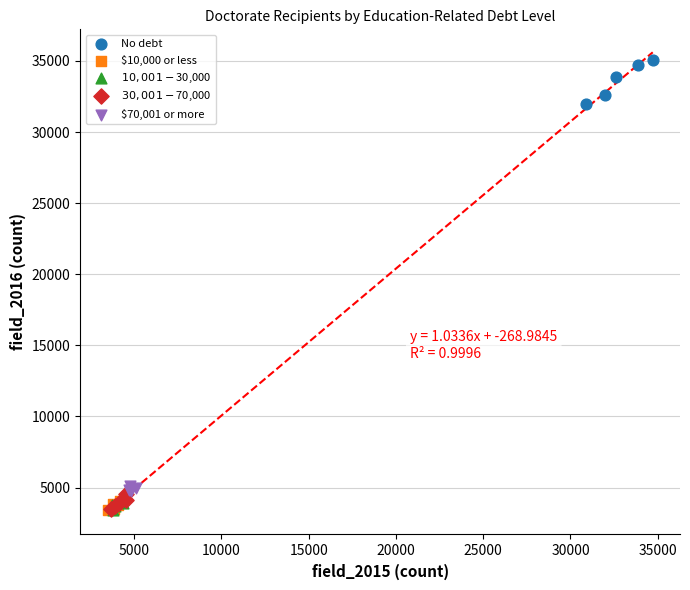

Which series reaches the maximum Y coordinate?

No debt